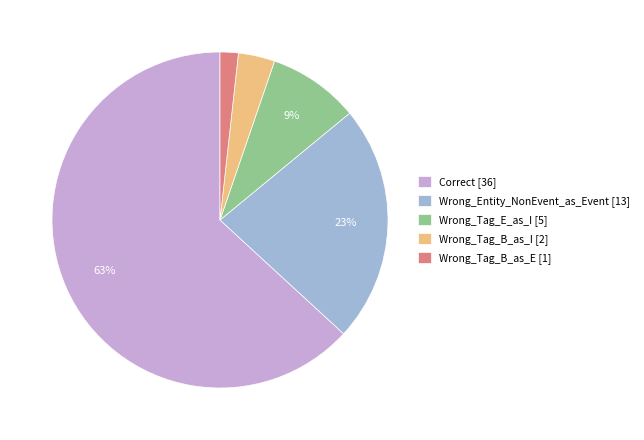

Count the number of slices in the pie.

5